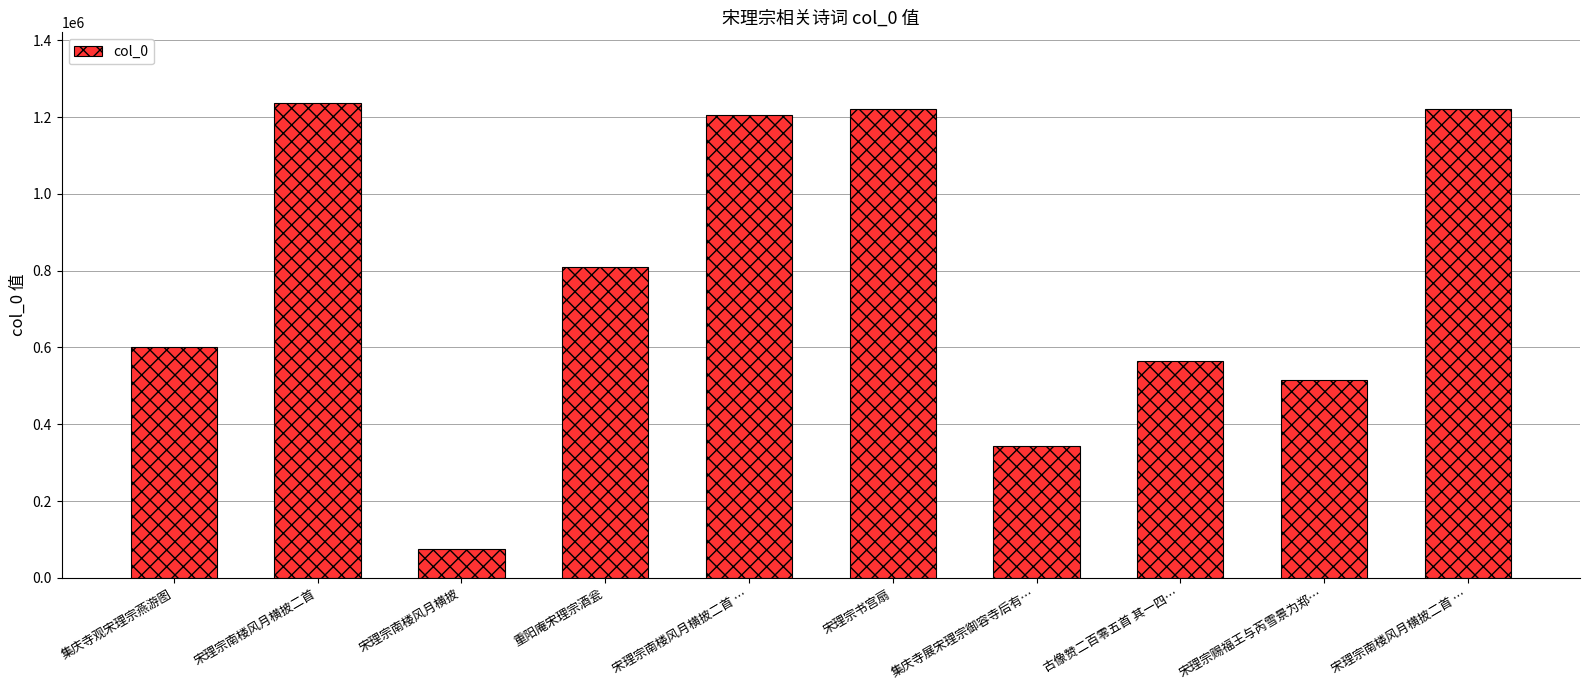

Between 古像赞二百零五首 其一四… and 集庆寺观宋理宗燕游图, which is larger?

集庆寺观宋理宗燕游图